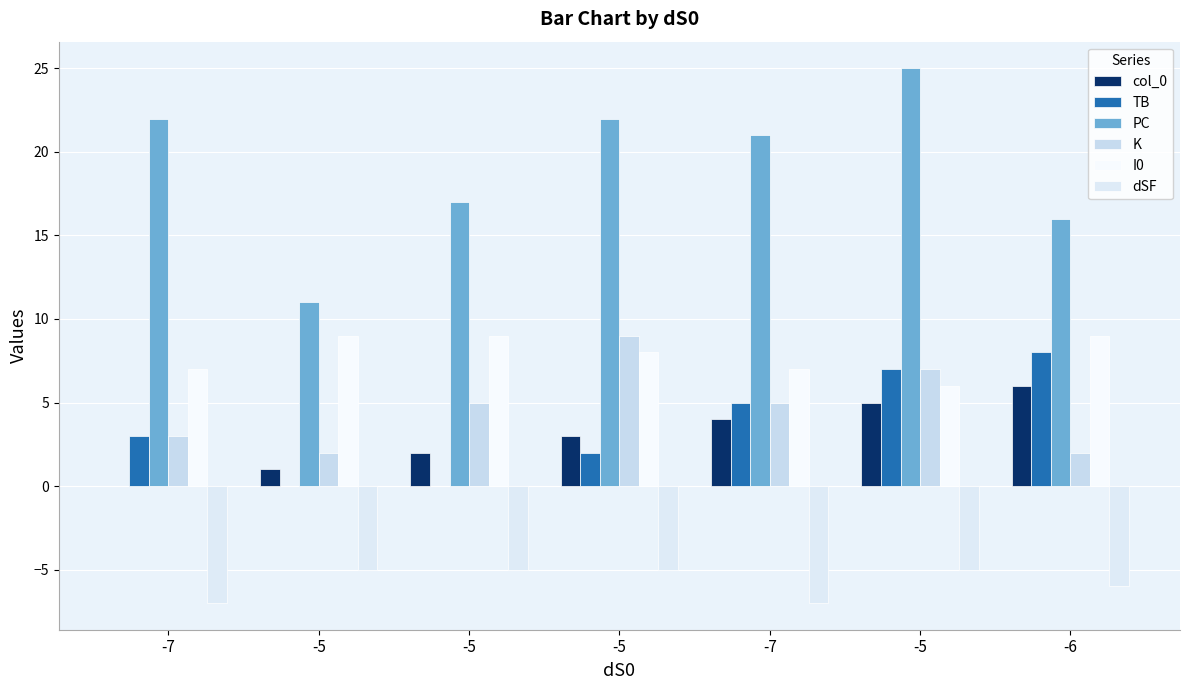

Between -5 and -5, which is larger?

-5